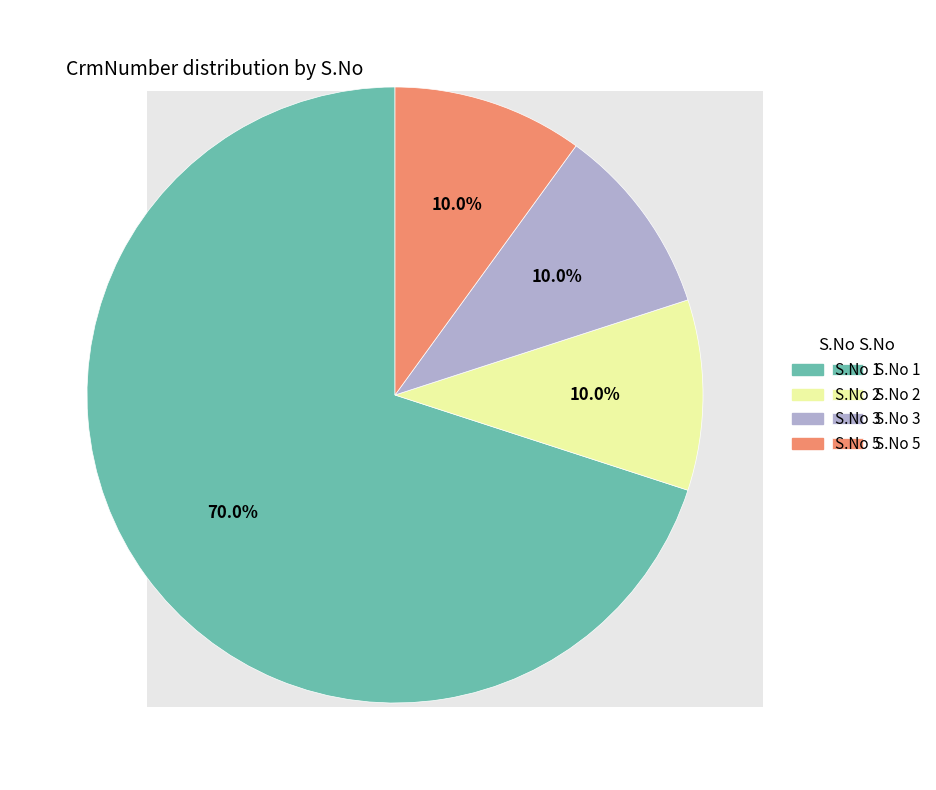

Does any single category account for the majority?

Yes